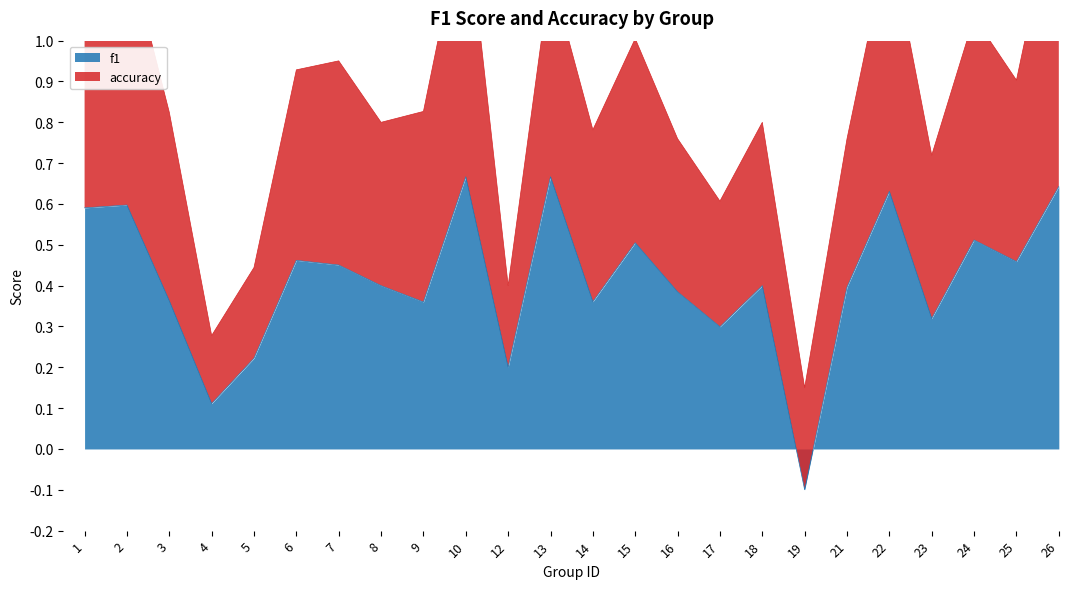

Reading left to right, what are all the values shown in this chart?

1=0.6	2=0.6	3=0.4	4=0.1	5=0.2	6=0.5	7=0.5	8=0.4	9=0.4	10=0.7	12=0.2	13=0.7	14=0.4	15=0.5	16=0.4	17=0.3	18=0.4	19=-0.1	21=0.4	22=0.6	23=0.3	24=0.5	25=0.5	26=0.6